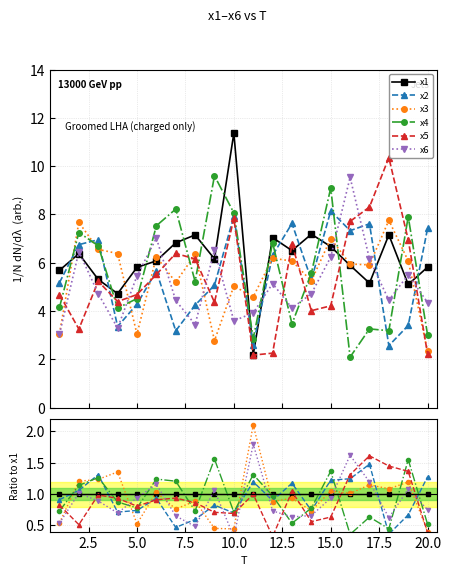

True or false: x4 and x6 intersect in this chart.

True